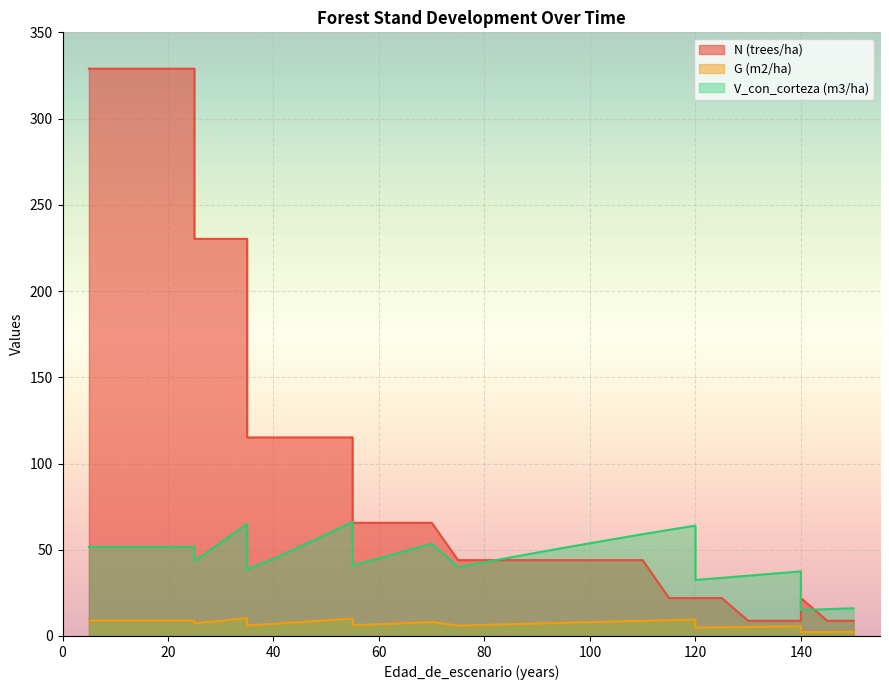

Where is N (trees/ha) nearest to the value 168?

35